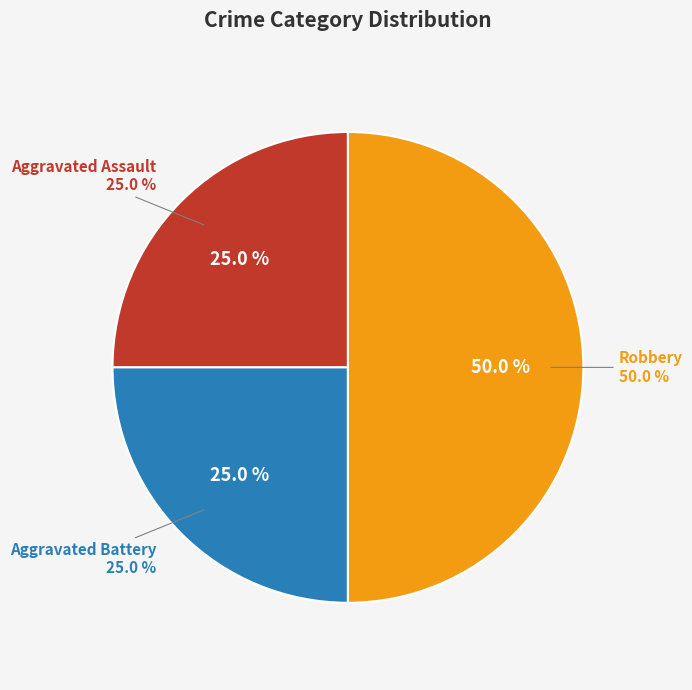

Between Aggravated Assault and Aggravated Battery, which is larger?

Aggravated Assault